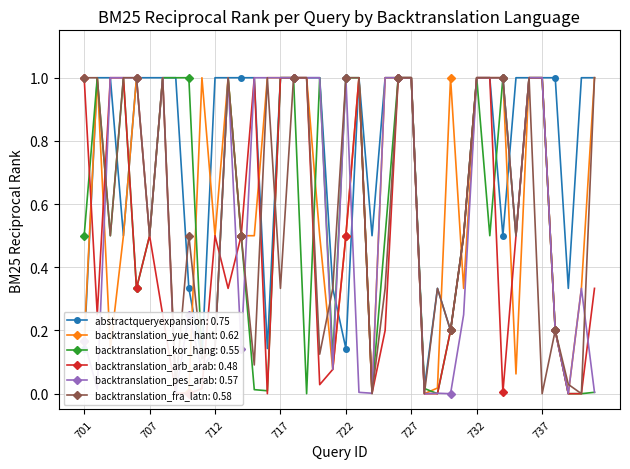

Rank the categories by backtranslation_yue_hant value from highest to lowest.

702, 706, 708, 711, 713, 716, 717, 718, 719, 723, 725, 726, 727, 730, 732, 733, 734, 736, 737, 741, 705, 707, 712, 714, 715, 720, 722, 731, 740, 738, 701, 704, 721, 735, 729, 710, 724, 709, 728, 739